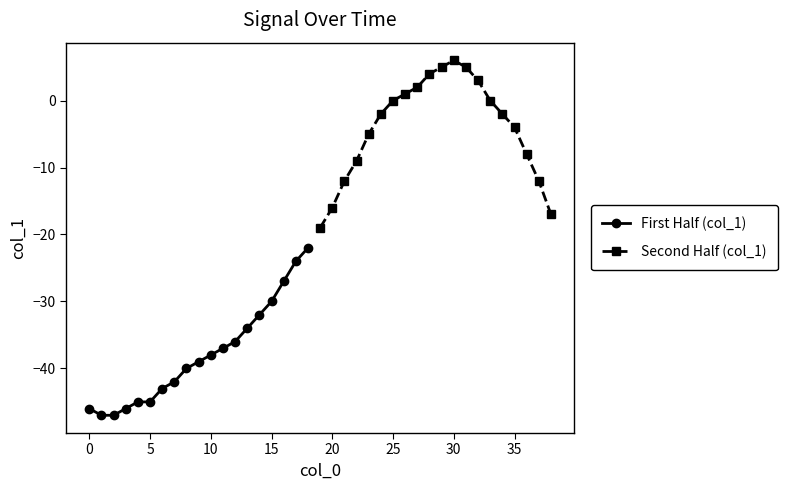

Reading right to left, list all the values displayed in this chart.

38=-17	37=-12	36=-8	35=-4	34=-2	33=0	32=3	31=5	30=6	29=5	28=4	27=2	26=1	25=0	24=-2	23=-5	22=-9	21=-12	20=-16	19=-19	18=-22	17=-24	16=-27	15=-30	14=-32	13=-34	12=-36	11=-37	10=-38	9=-39	8=-40	7=-42	6=-43	5=-45	4=-45	3=-46	2=-47	1=-47	0=-46